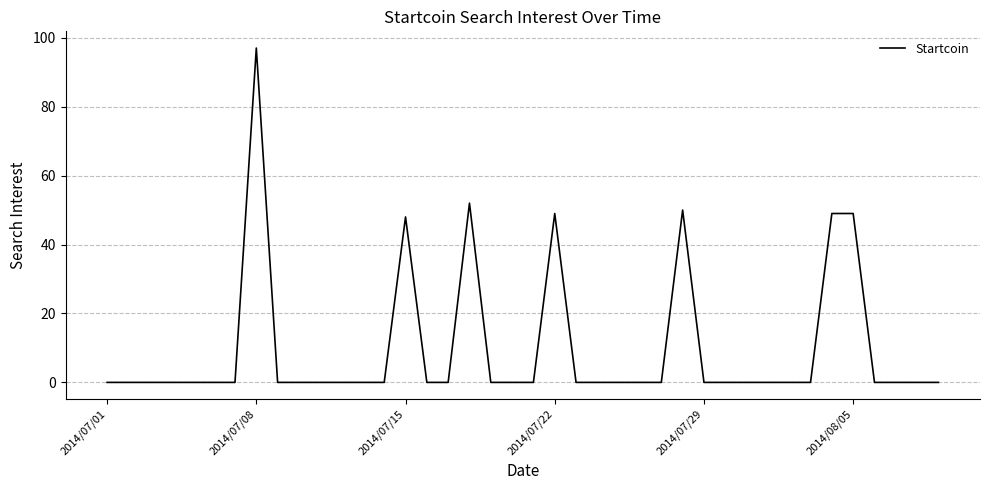

What is the average value?

10